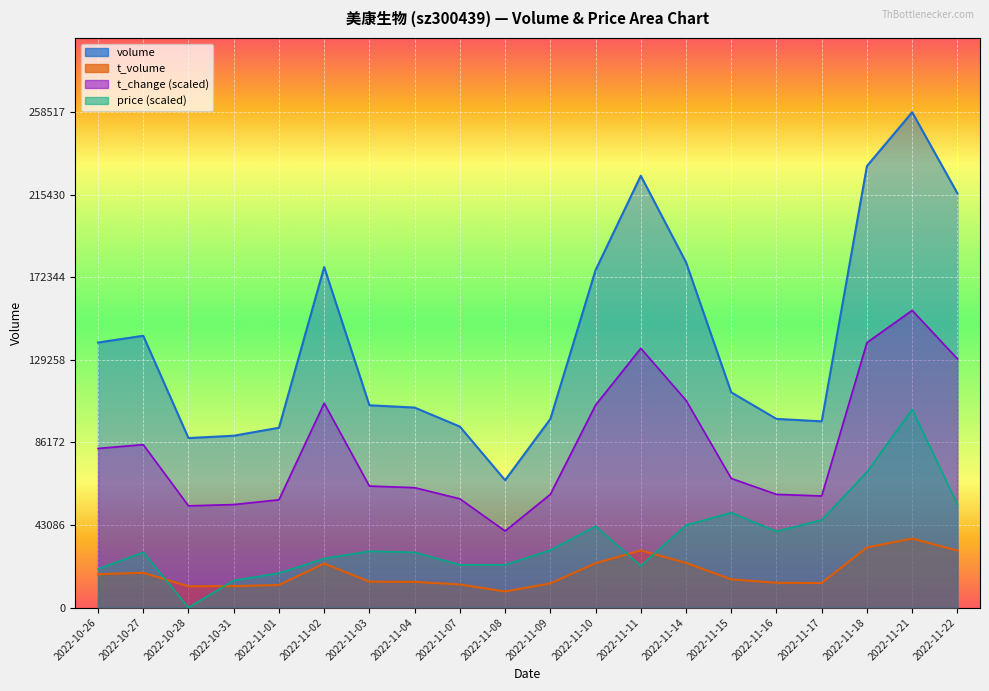

Which has a higher value, 2022-11-17 or 2022-11-09?

2022-11-09